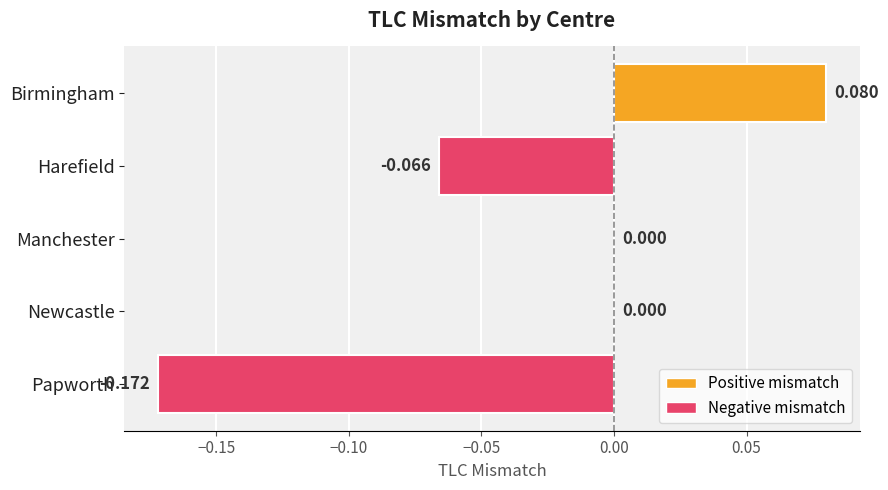

Which category has the highest value across all series?

Birmingham